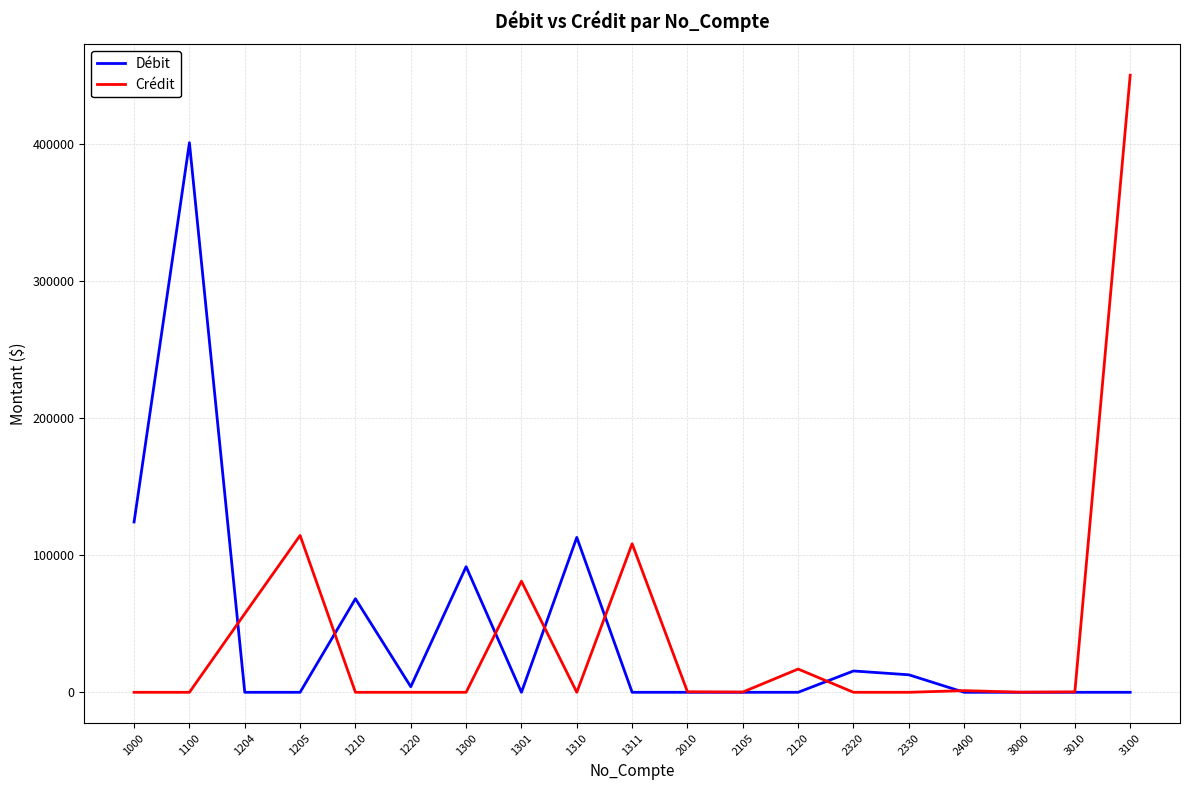

The value of Crédit at 1300 is 146431.2. True or false?

False